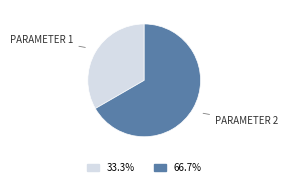

Is there any slice that represents more than half of the pie?

Yes